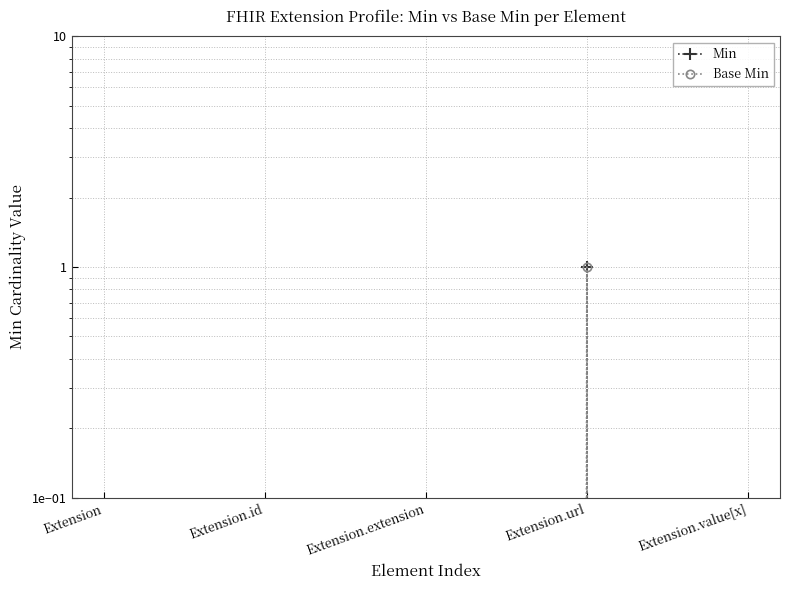

Which category has the lowest value in the Base Min series?

Extension